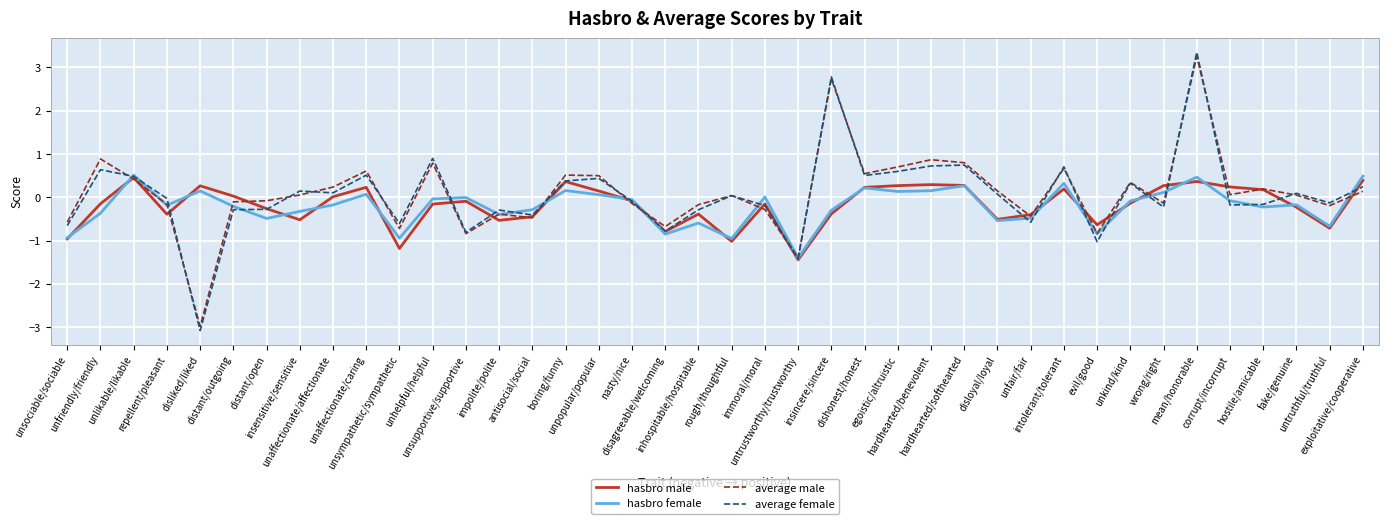

Which series has the widest spread of values?

average female